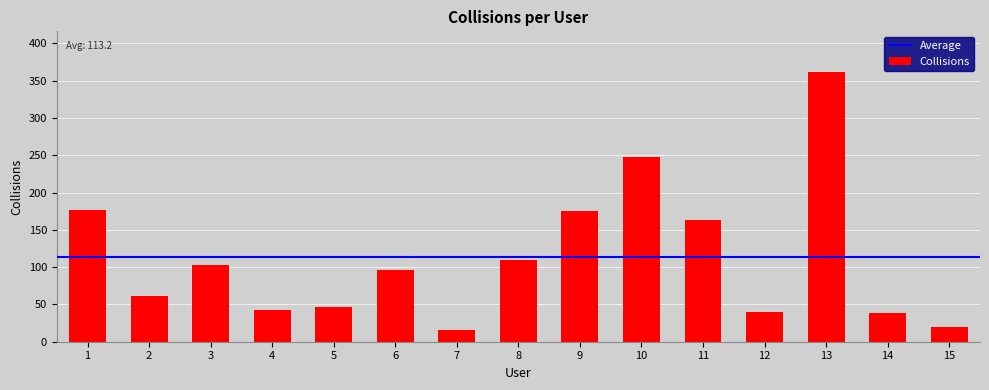

What is the ratio of the value at 12 to the value at 14?

1.0